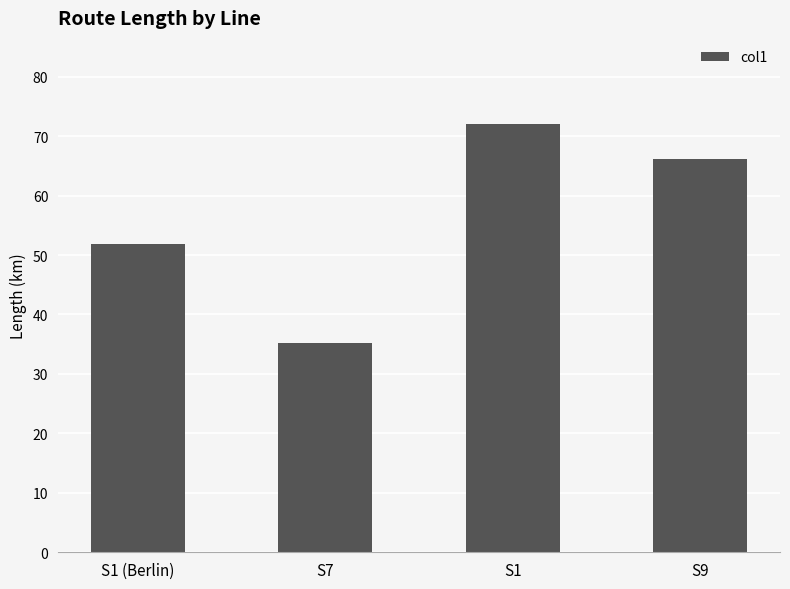

Reading left to right, transcribe all the data shown in this chart.

S1 (Berlin)=51.9	S7=35.2	S1=72.1	S9=66.1